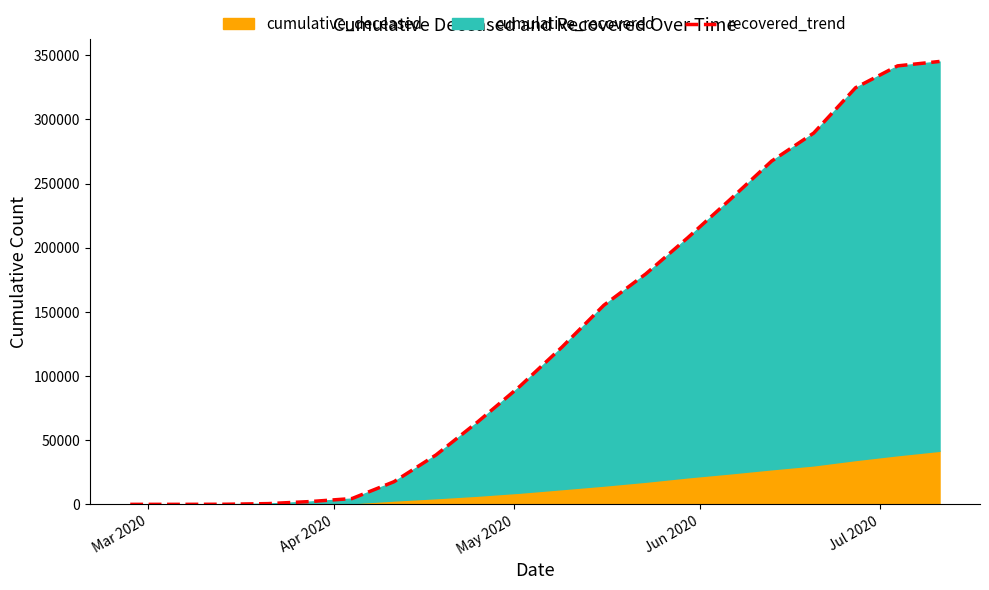

The chart shows a value of 75811 at 10. True or false?

False